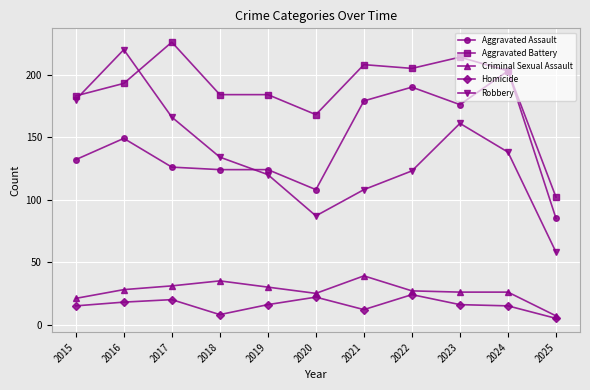

List the series in order of their peak value, lowest first.

Homicide, Criminal Sexual Assault, Aggravated Assault, Robbery, Aggravated Battery